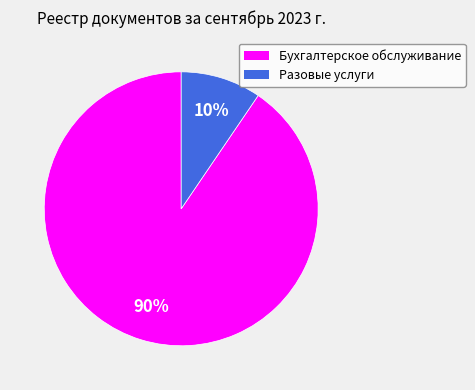

What percentage is the Бухгалтерское обслуживание slice, to the nearest percent?

90%